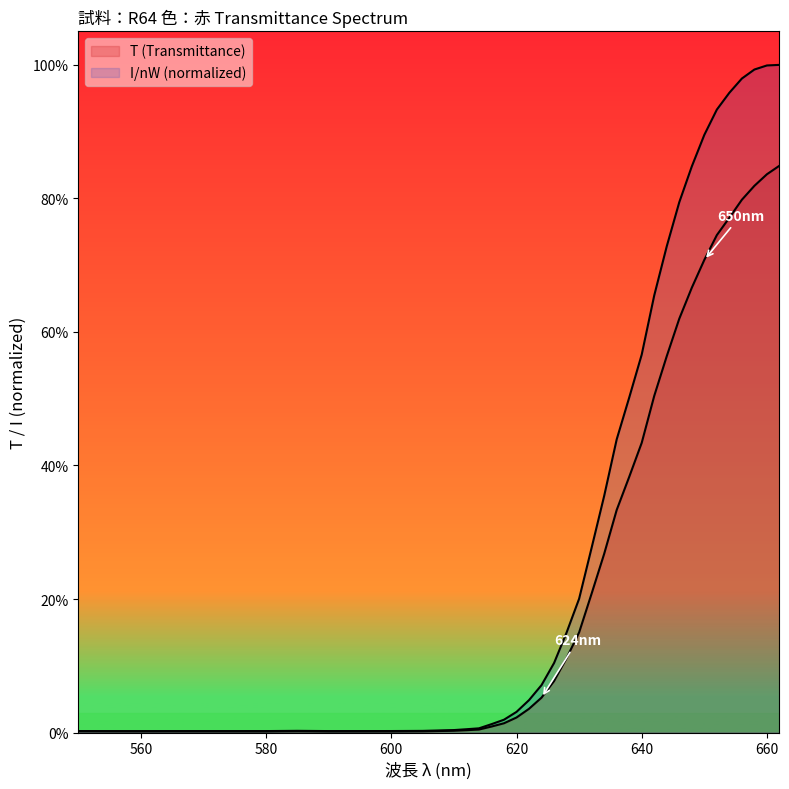

At which category does T (Transmittance) reach its first local valley?

580